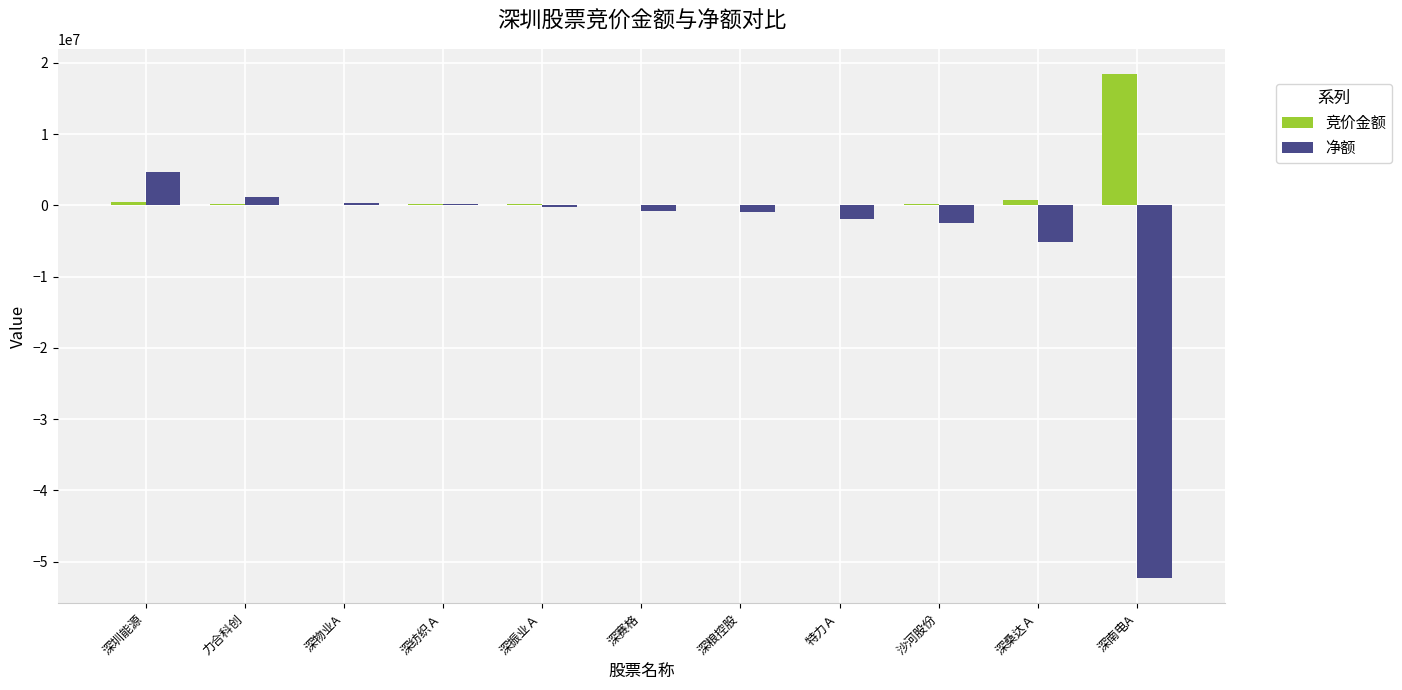

What is the maximum value shown in the chart?

18443711